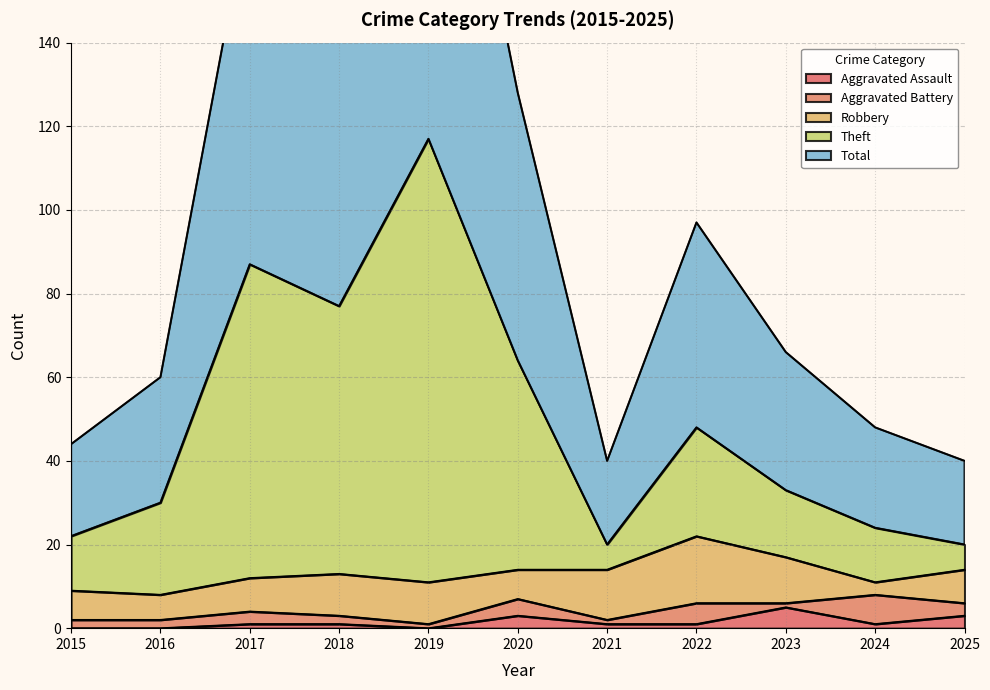

True or false: Aggravated Assault has a value of 3 at 2020.

True